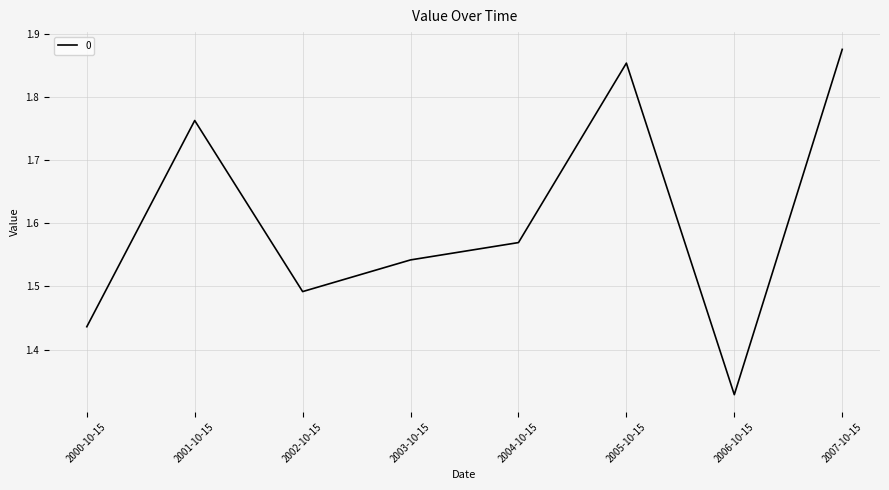

True or false: there are more than 2 points higher than both neighbors.

False